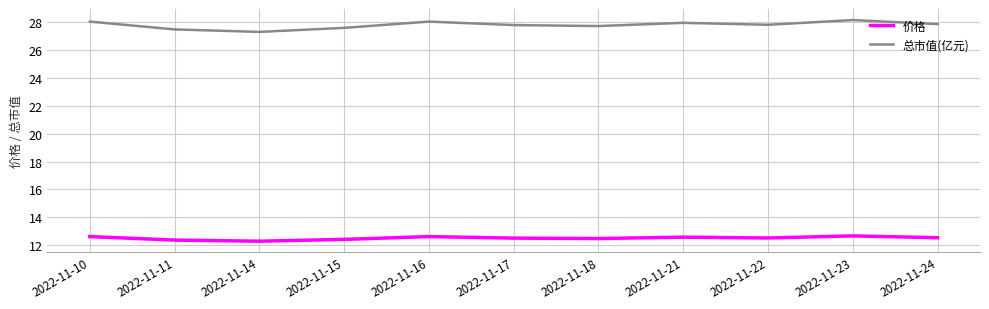

What is the maximum value for 价格?

12.7